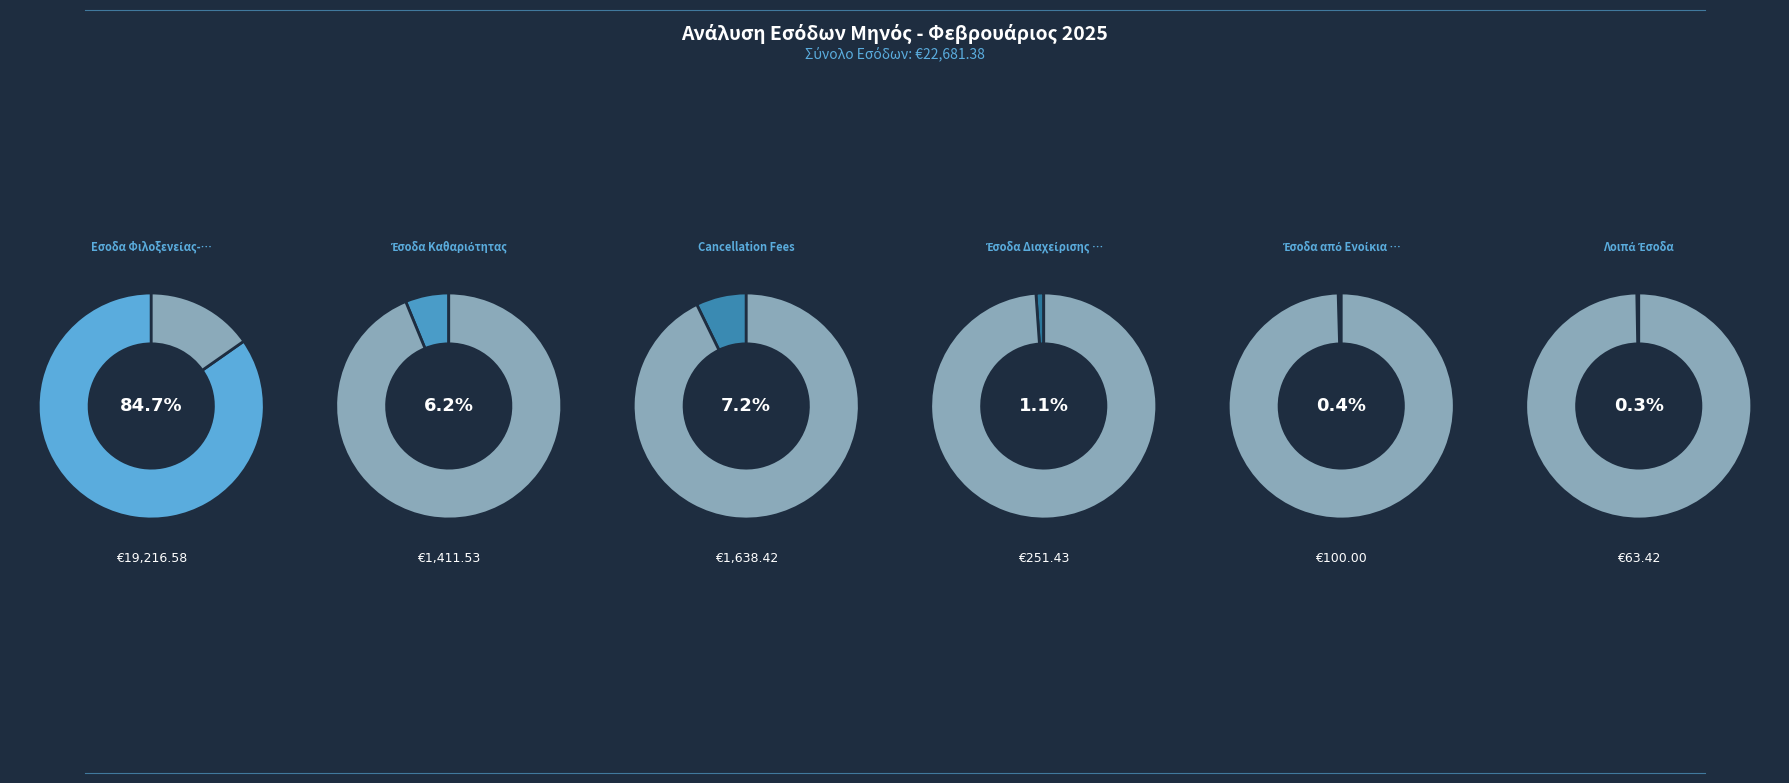

The Εσοδα Φιλοξενείας-Διαμονής slice represents 85% of the pie. True or false?

True